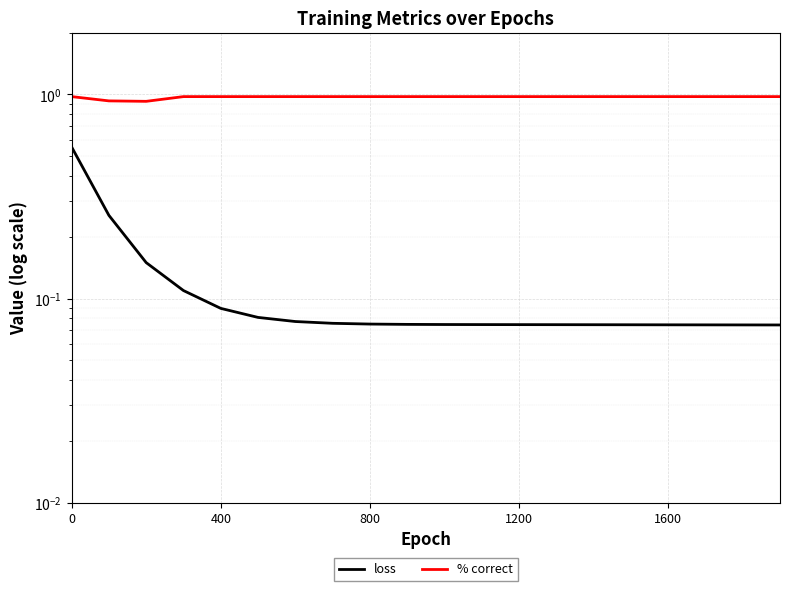

True or false: % correct and loss intersect in this chart.

False